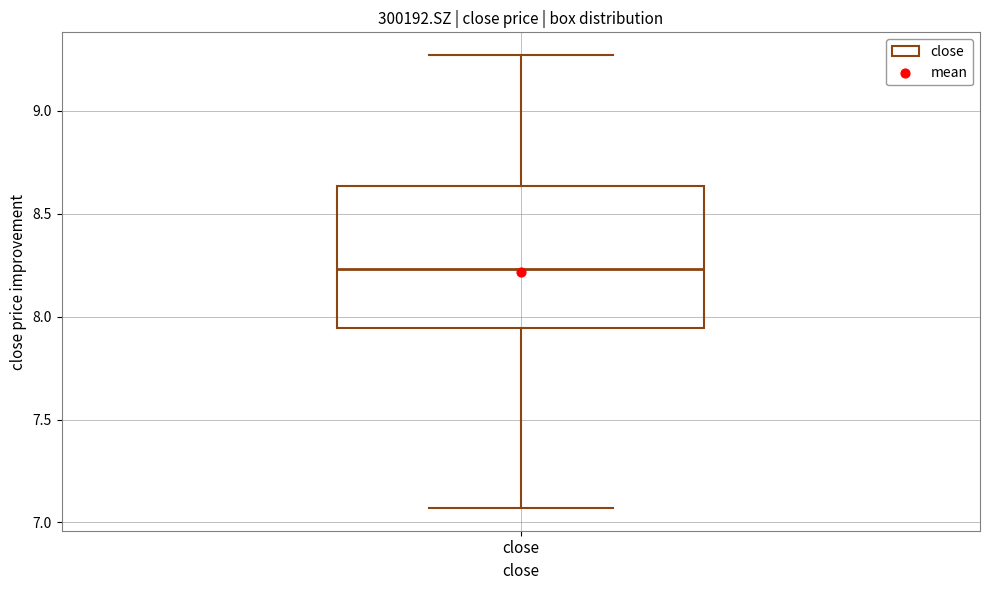

Where does the upper whisker of the box for close end on the y-axis? The values are not printed on the chart, so give them approximately, as read against the axis.

9.25